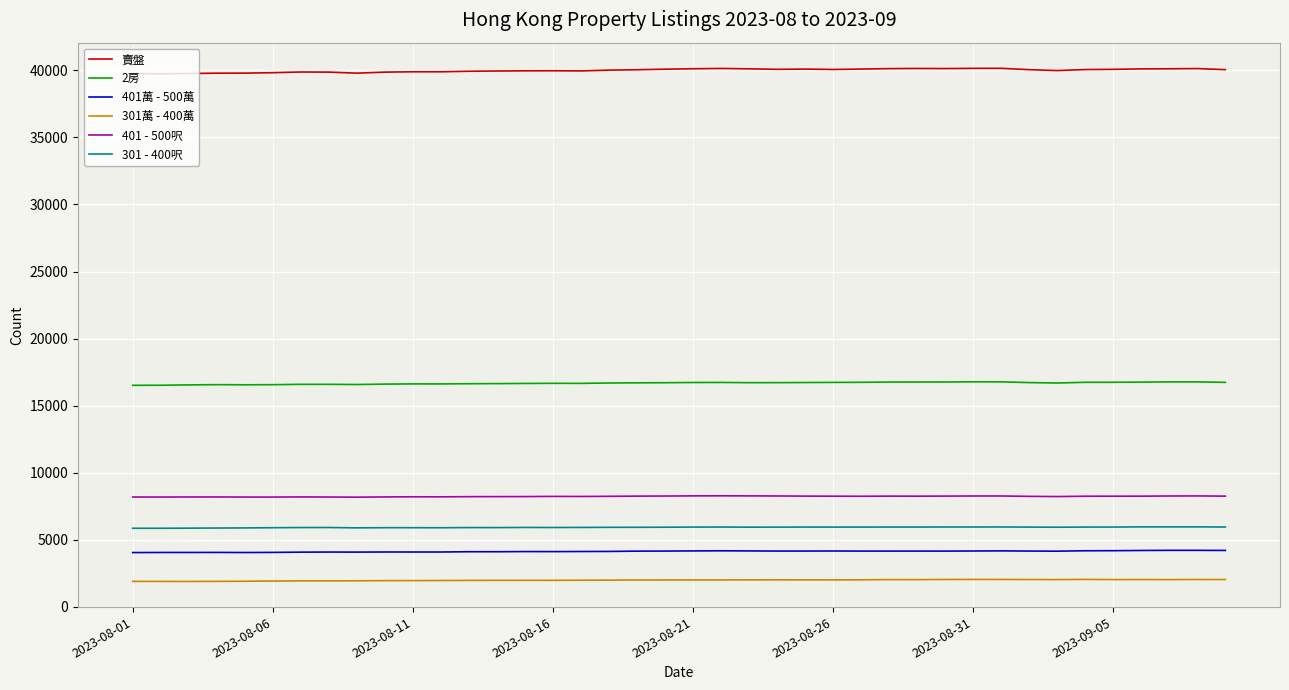

What is the maximum value shown in the chart?

40148